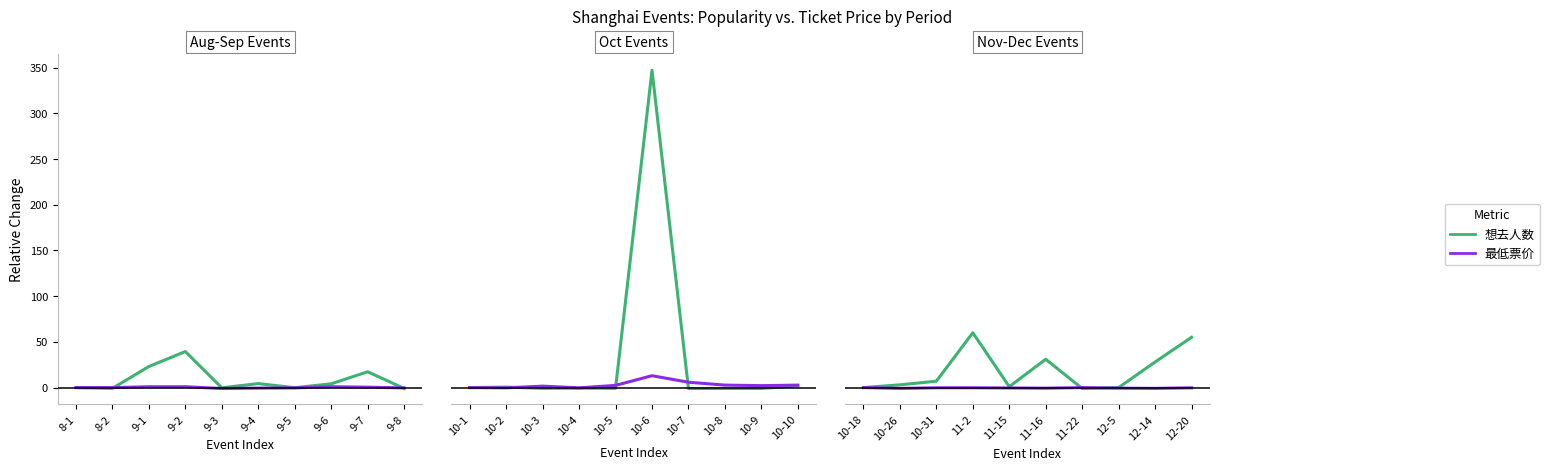

List the series in order of their overall mean, lowest first.

最低票价, 想去人数